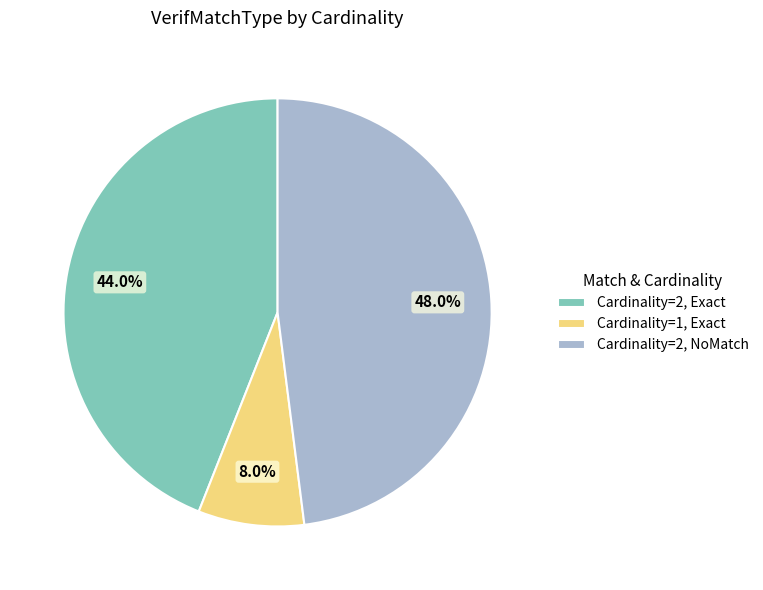

Between Cardinality=2, Exact and Cardinality=2, NoMatch, which is larger?

Cardinality=2, NoMatch